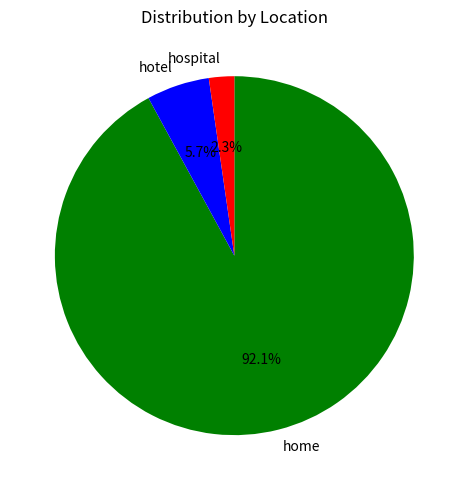

What is the smallest slice in the pie chart?

hospital